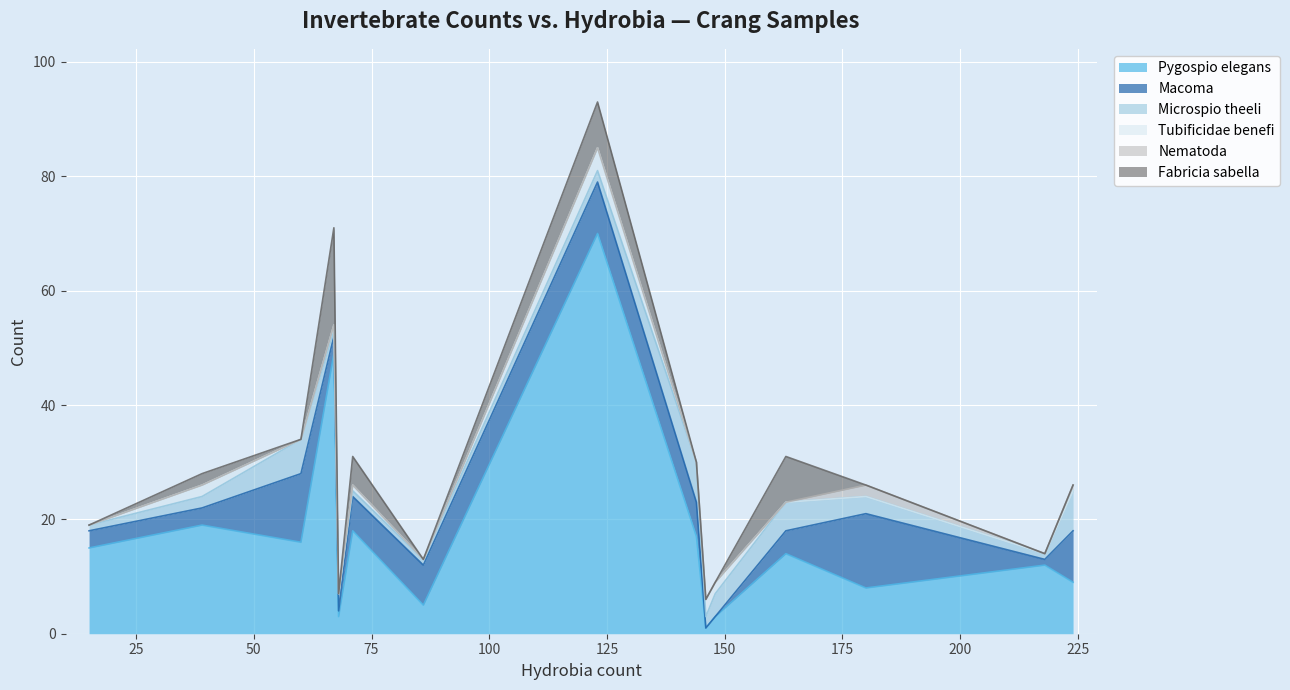

What is the maximum value for Pygospio elegans?

70